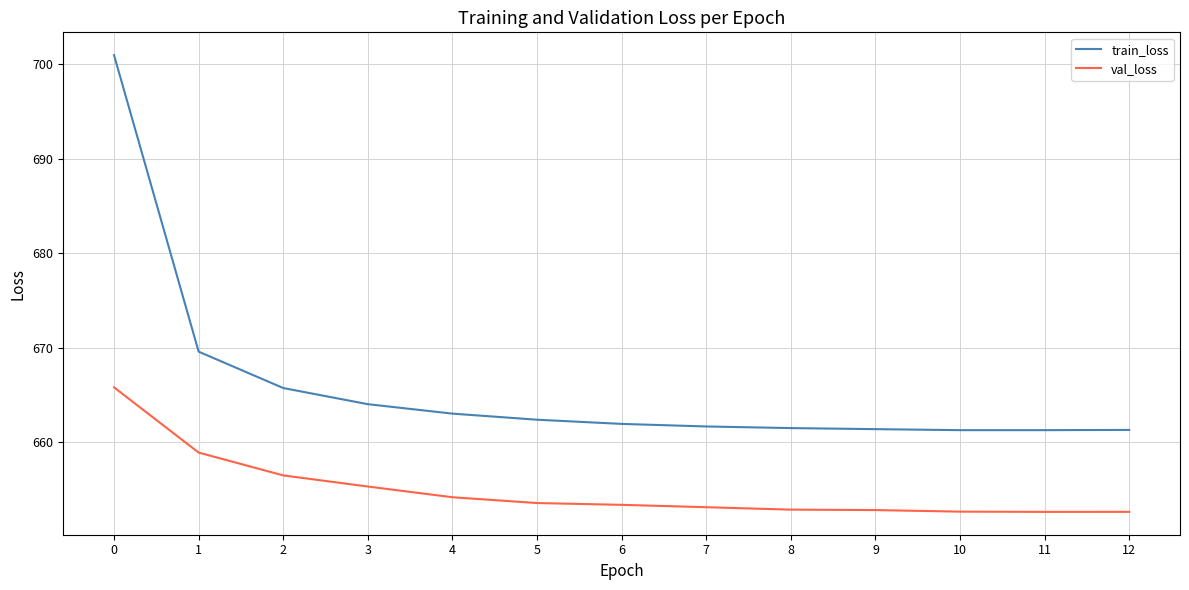

What is the difference between the maximum and minimum values in the train_loss series?

39.6